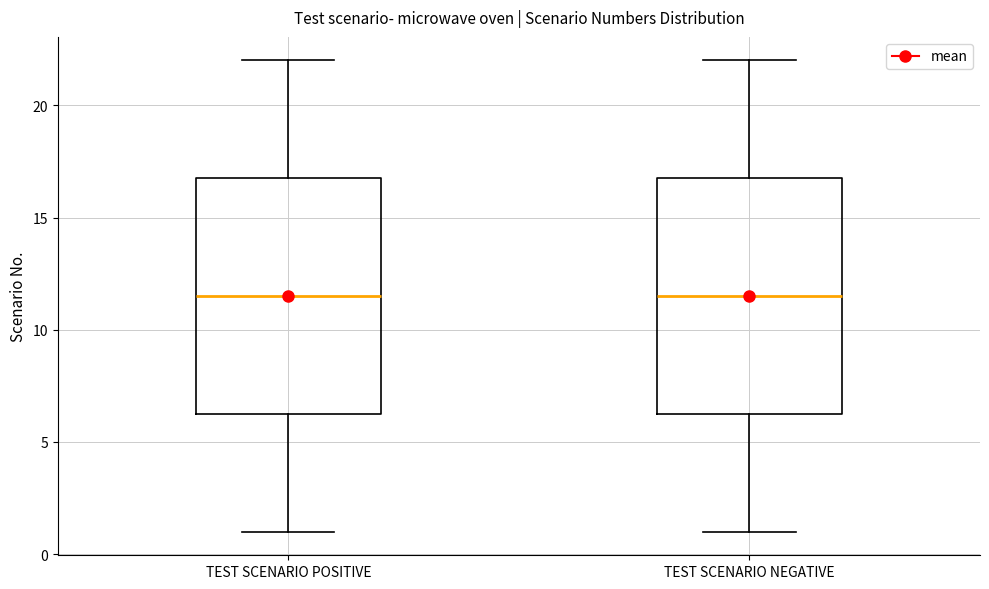

Reading left to right, transcribe this box plot: for each box, give where its median line is, the range the box spans, and where its two whiskers end, as read against the y-axis. The values are not printed on the chart, so give them approximately, as read against the axis.

TEST SCENARIO POSITIVE: median 11.5, box 6.5 to 17.0, whiskers 1.0 to 22.0
TEST SCENARIO NEGATIVE: median 11.5, box 6.5 to 17.0, whiskers 1.0 to 22.0